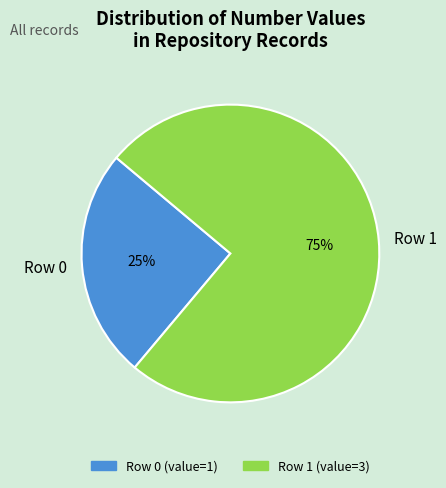

To the nearest percent, what is the average slice percentage?

50%